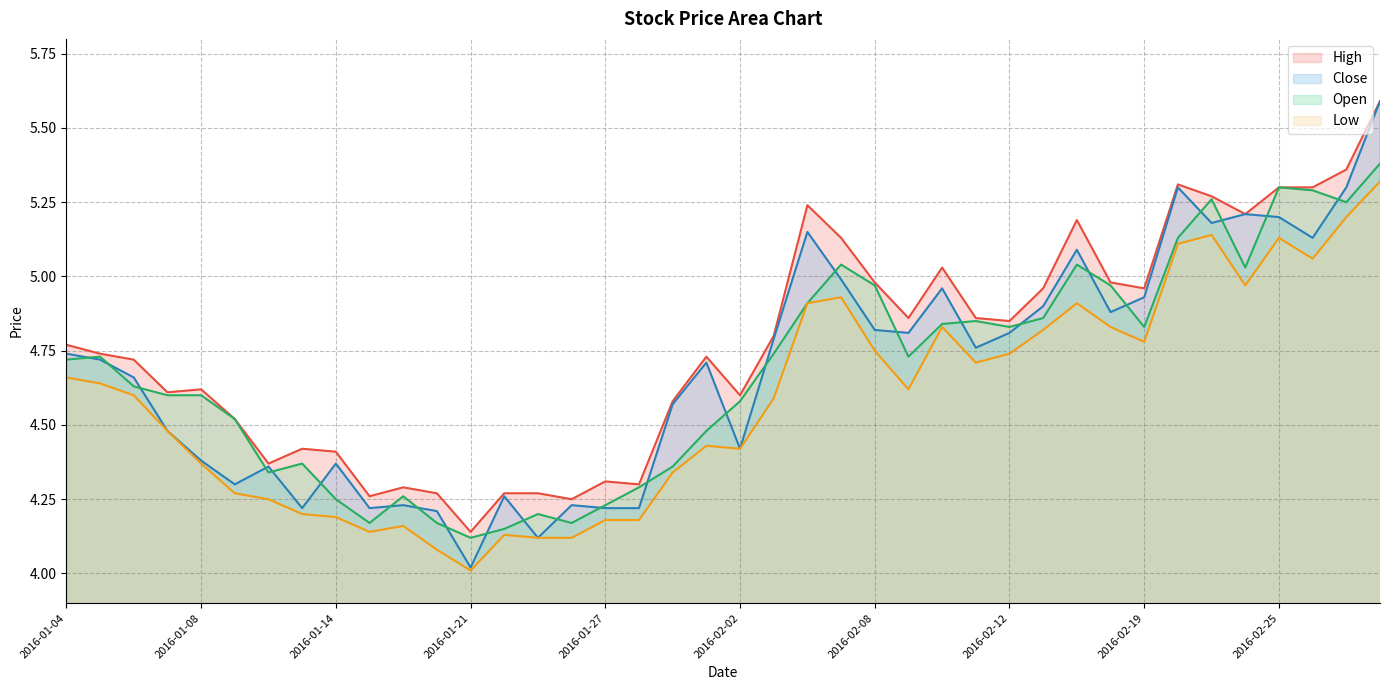

How many data points does each series have?

40